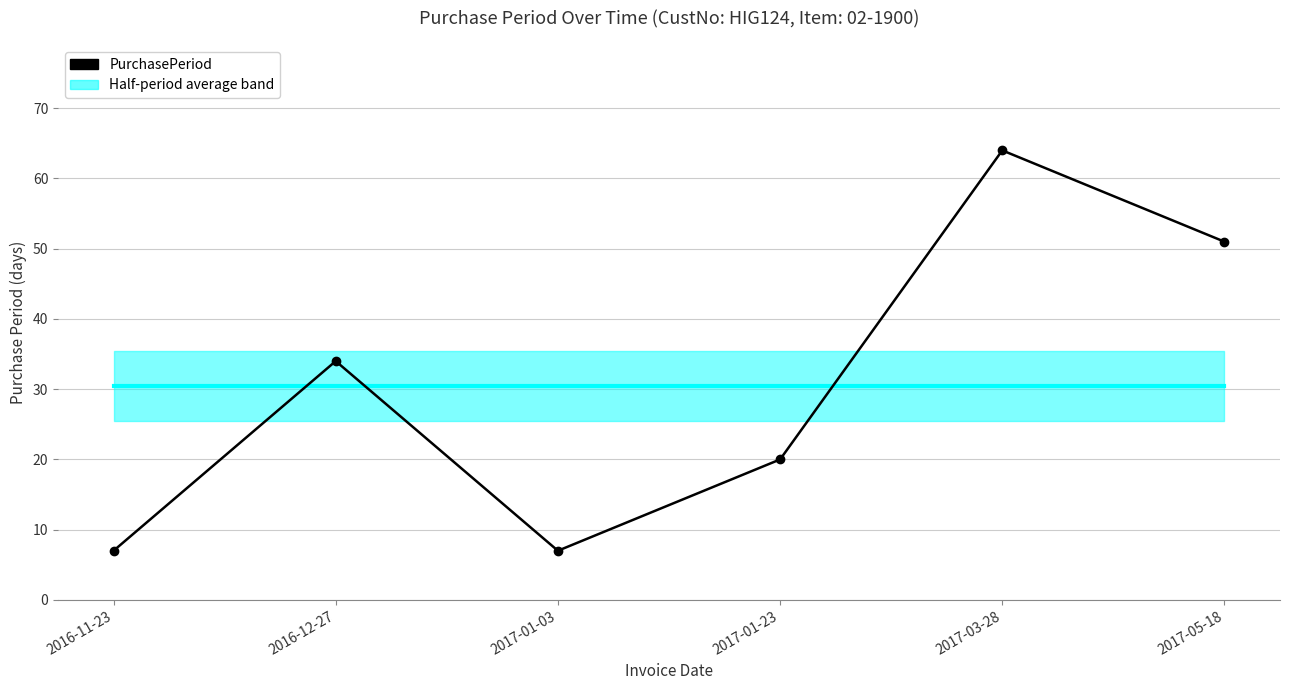

Where is the data nearest to the value 35?

2016-12-27